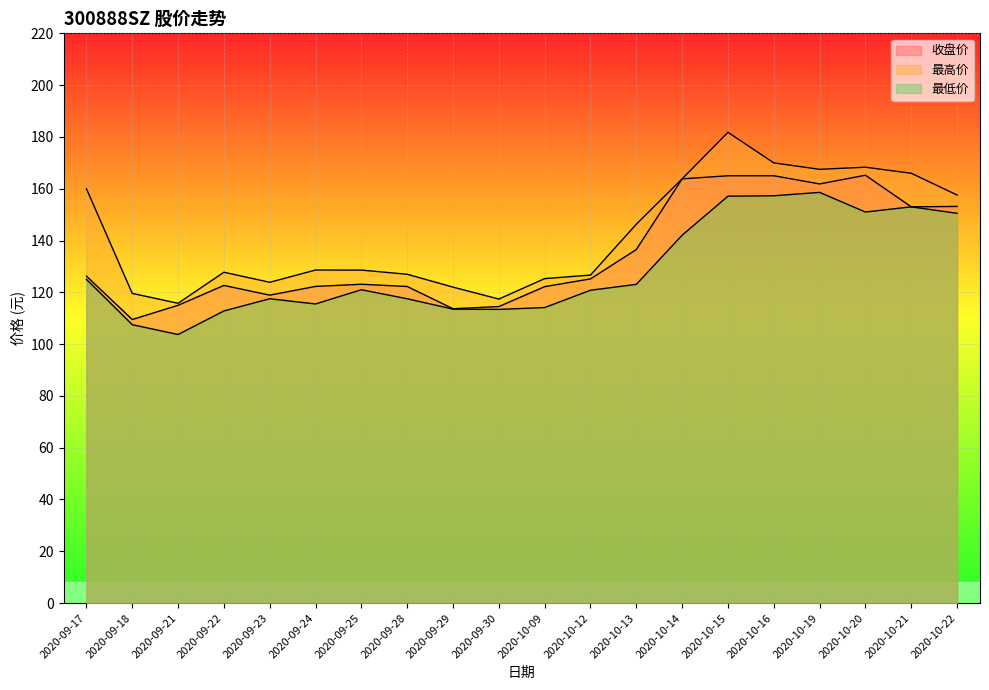

Which series changed the most between 2020-09-22 and 2020-10-19?

最低价